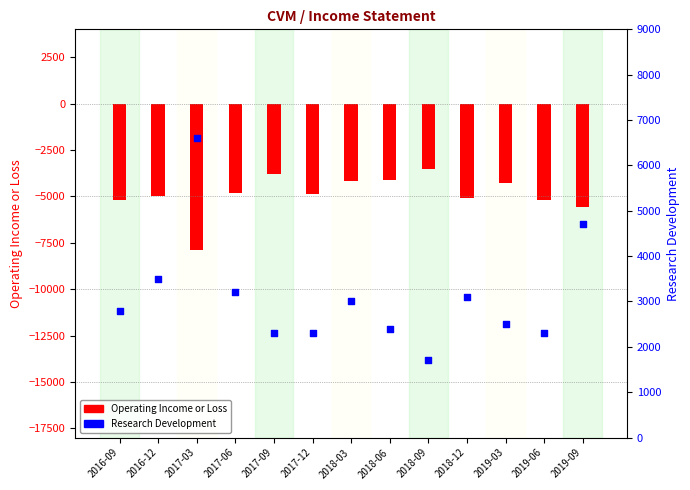

Which series reaches the minimum Y coordinate?

Operating Income or Loss